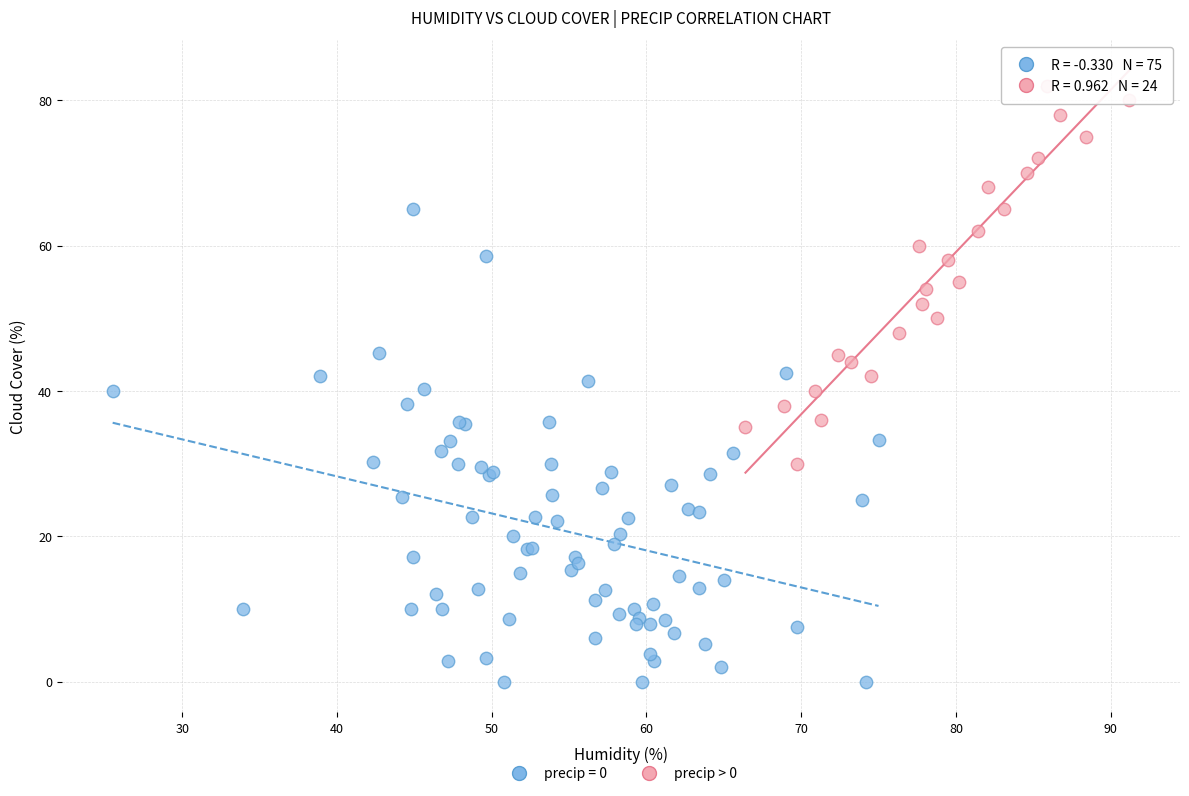

Which series reaches the minimum Y coordinate?

precip = 0